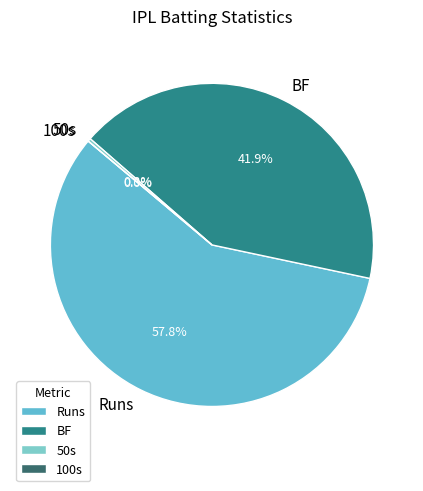

To the nearest percent, what is the average slice percentage?

25%